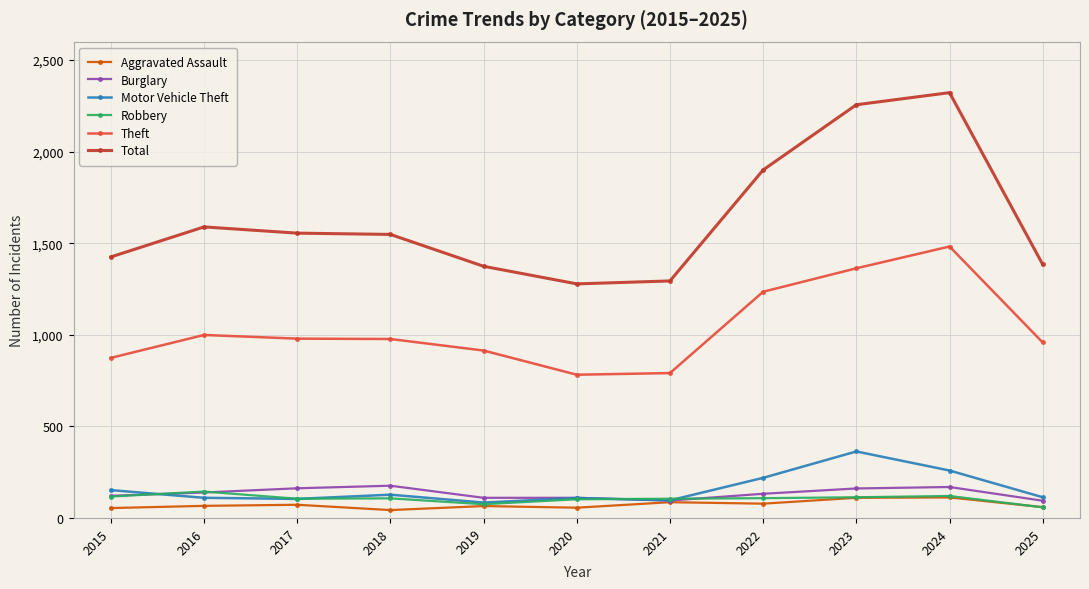

True or false: Total and Motor Vehicle Theft intersect in this chart.

False